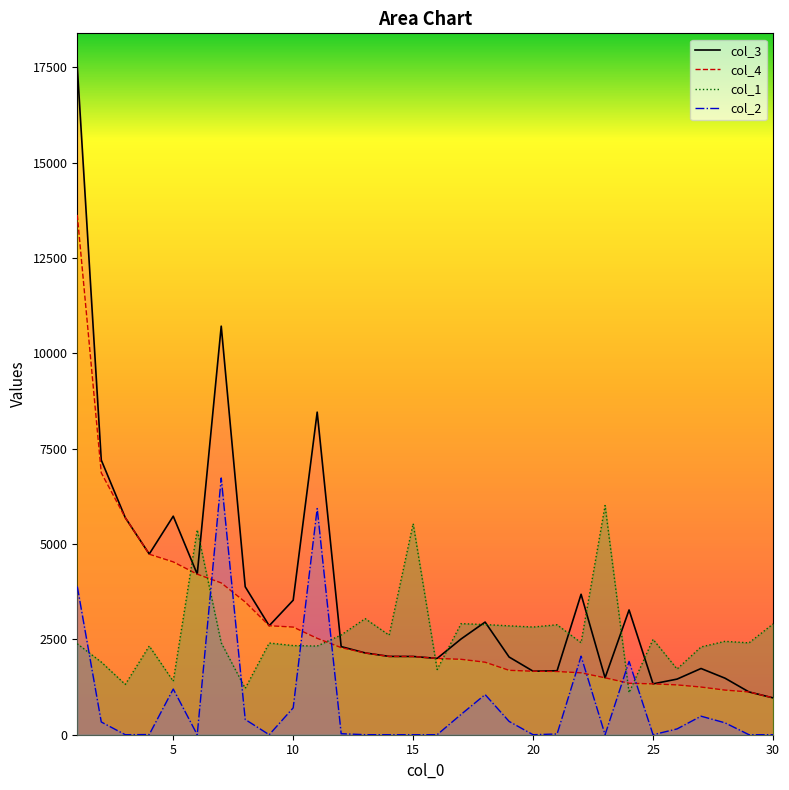

How many data points in col_3 are less than 2511?

15